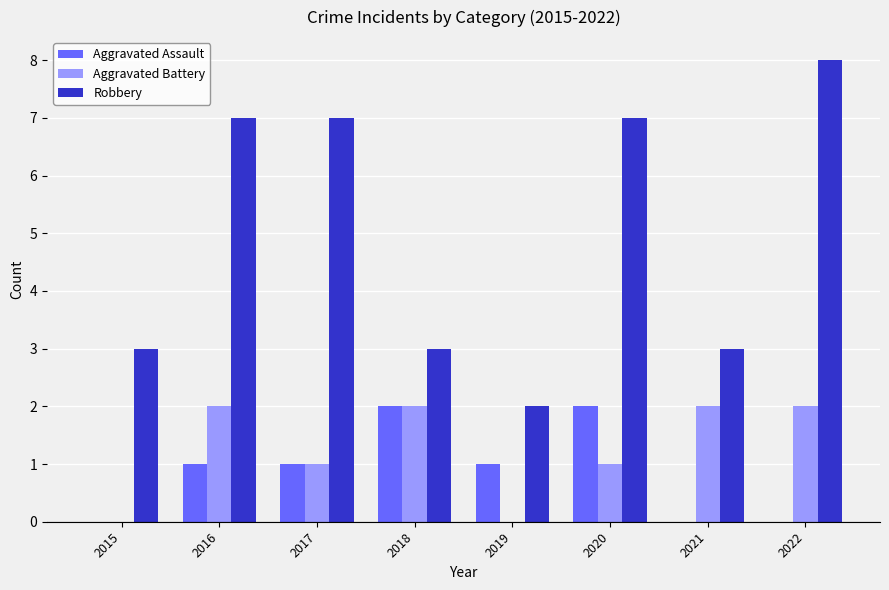

Is it true that Robbery equals 7 at 2020?

True